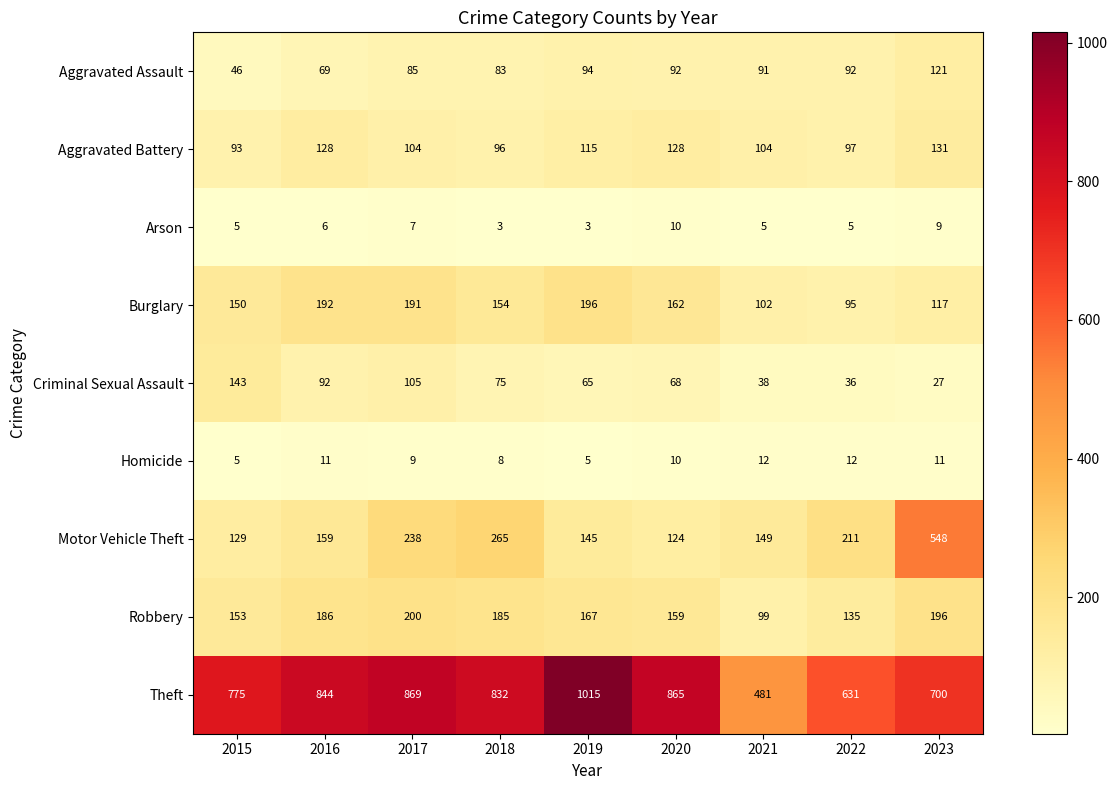

Where does the Criminal Sexual Assault series first go above 68?

2015